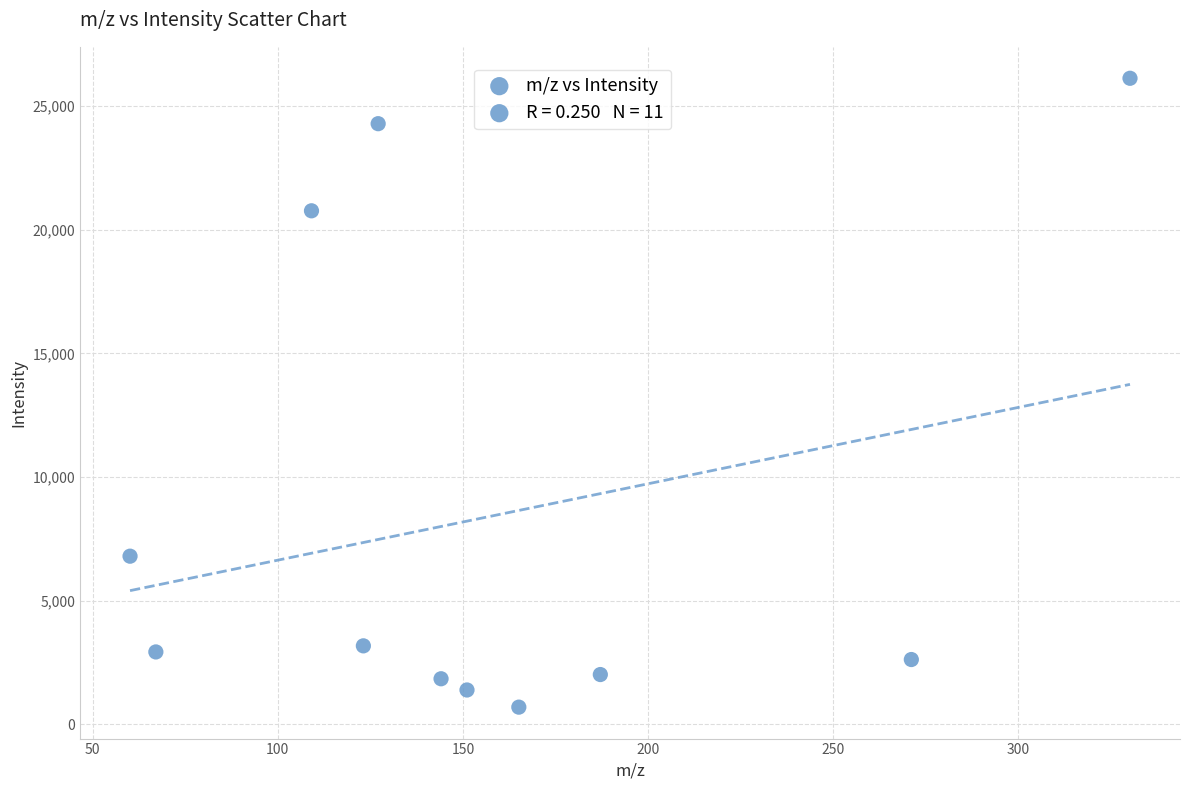

What Y value in the scatter plot is closest to 13409?

6802.2